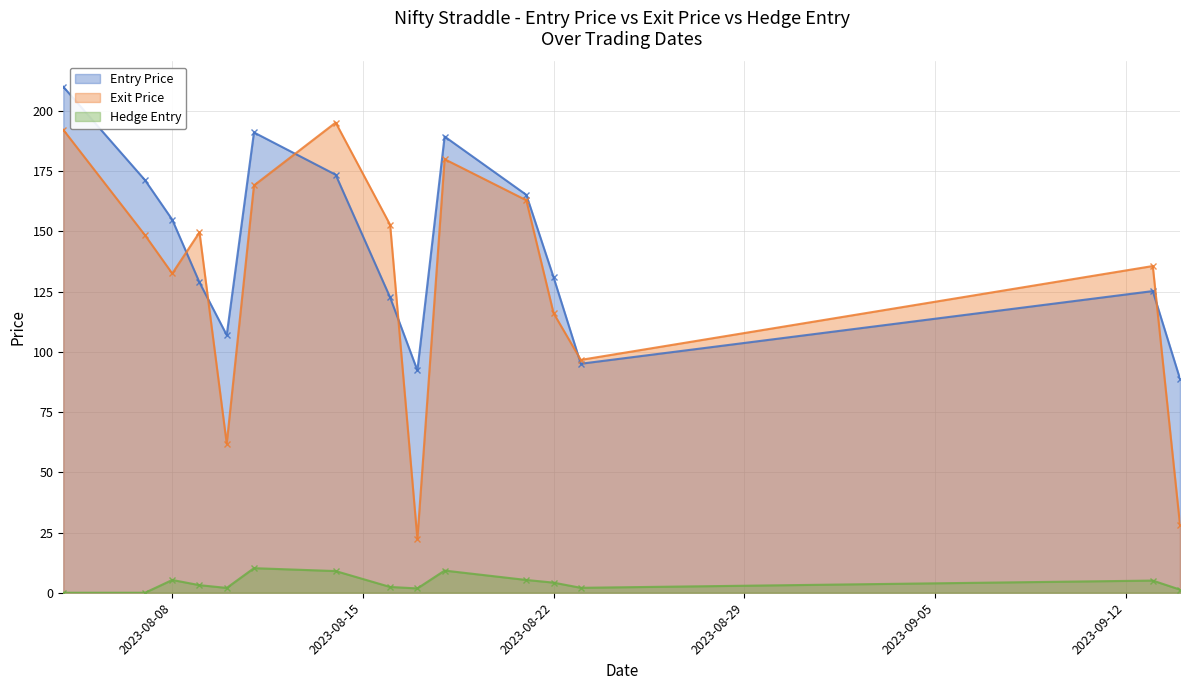

What position from the right is 2023-08-10?

11